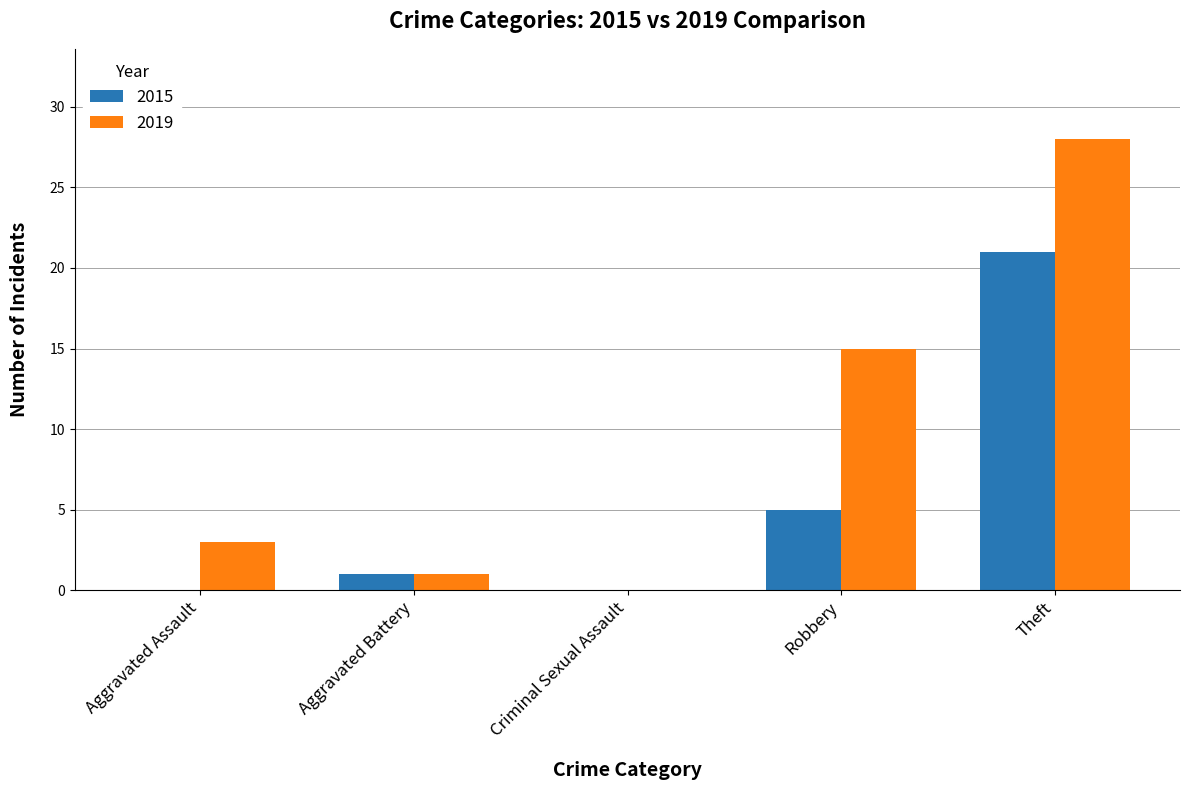

What is the difference between the 2015 values at Aggravated Battery and Aggravated Assault?

1